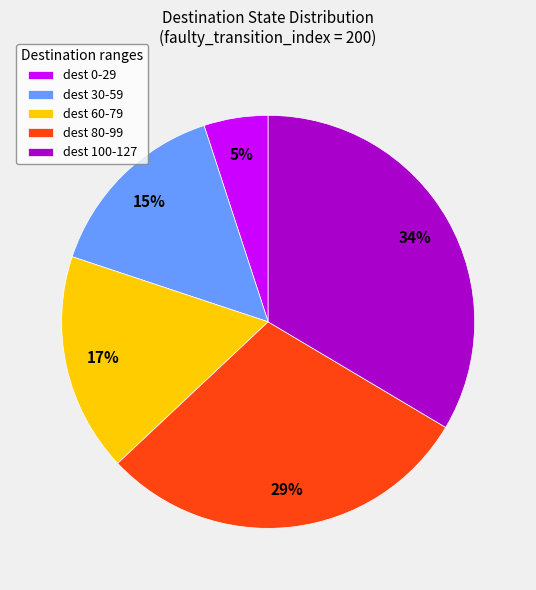

Is there any slice that represents more than half of the pie?

No